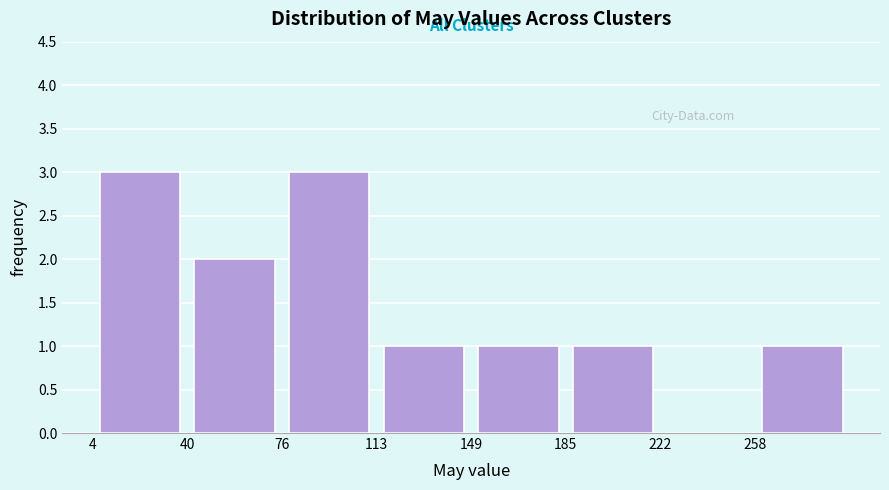

Reading left to right, list every bar in this chart as the range it spans on the x-axis followed by its height. Neither the bar edges nor the heights are printed on the chart, so give them approximately, as read against the axes.

5 to 40: 3
40 to 75: 2
75 to 115: 3
115 to 150: 1
150 to 185: 1
185 to 220: 1
220 to 260: 0
260 to 295: 1